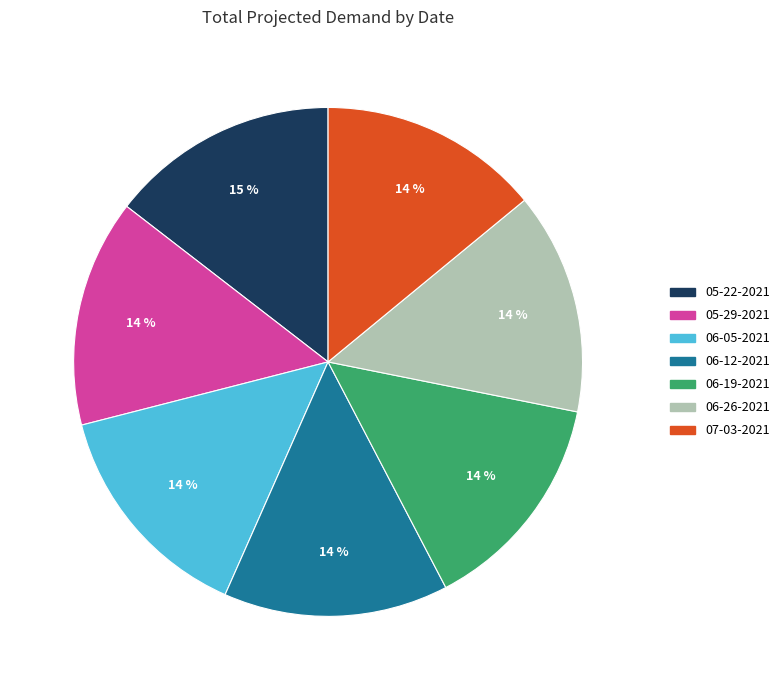

To the nearest percent, what percentage of the pie is 05-29-2021?

14%